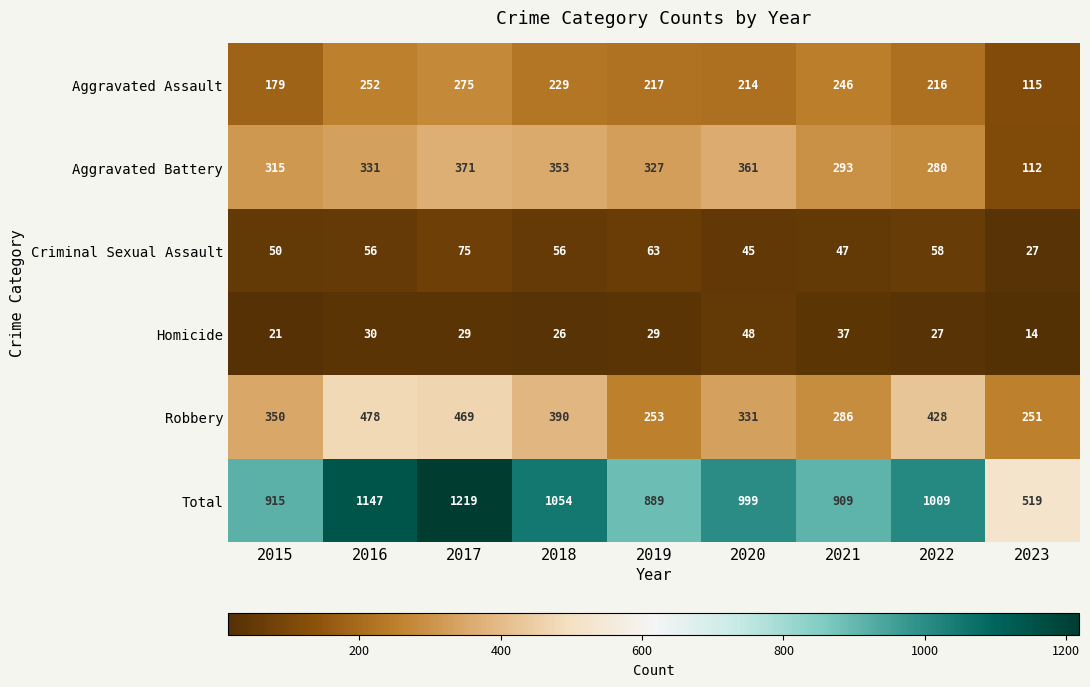

What is the difference between the second highest and minimum values in the Robbery series?

218